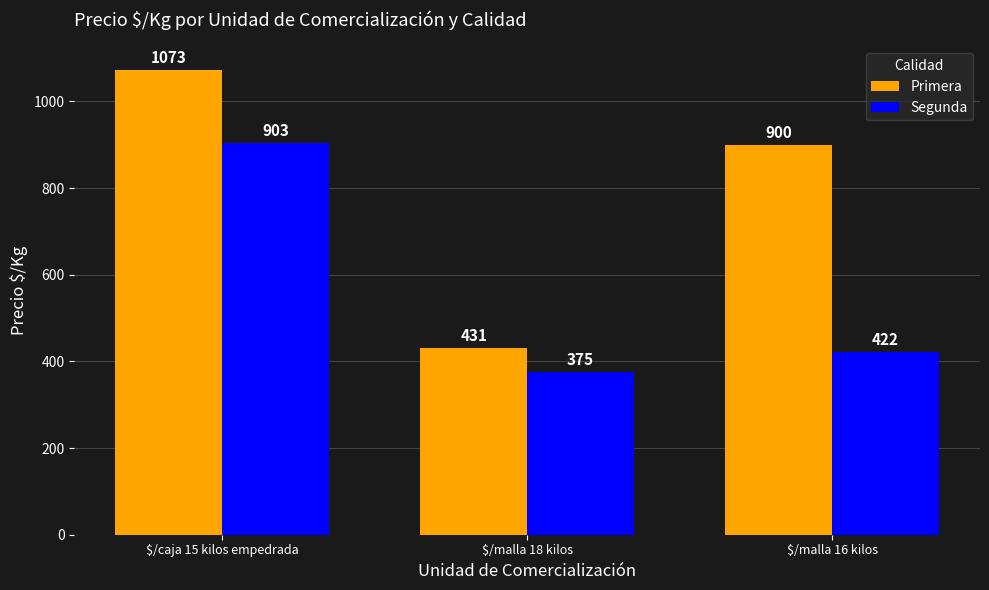

How many values in the Segunda series are below 422?

1